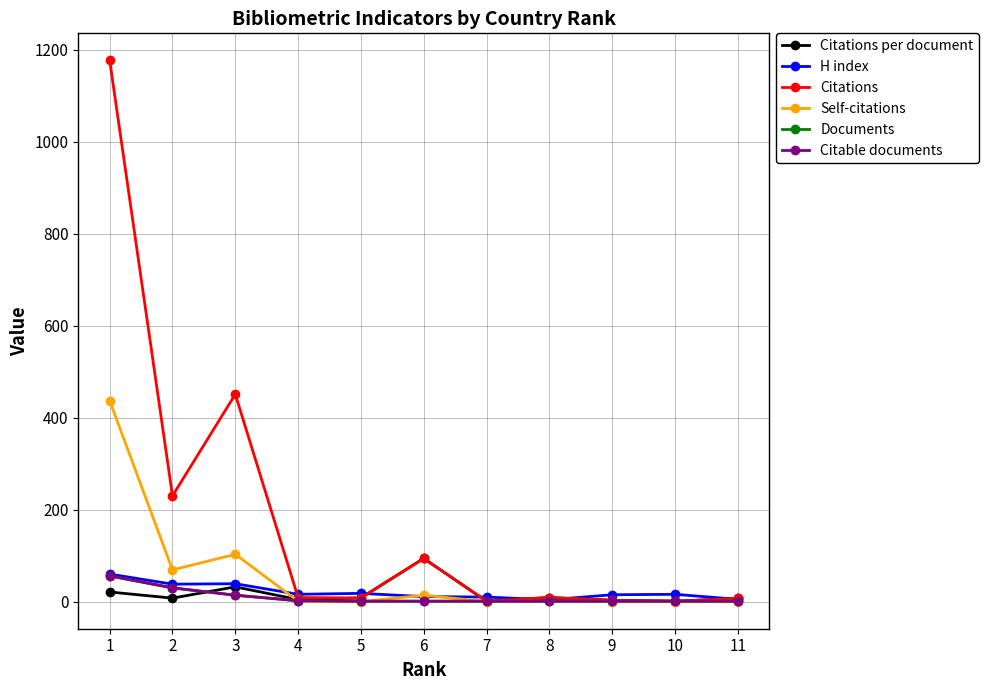

At which category does Citations per document reach its first local peak?

3